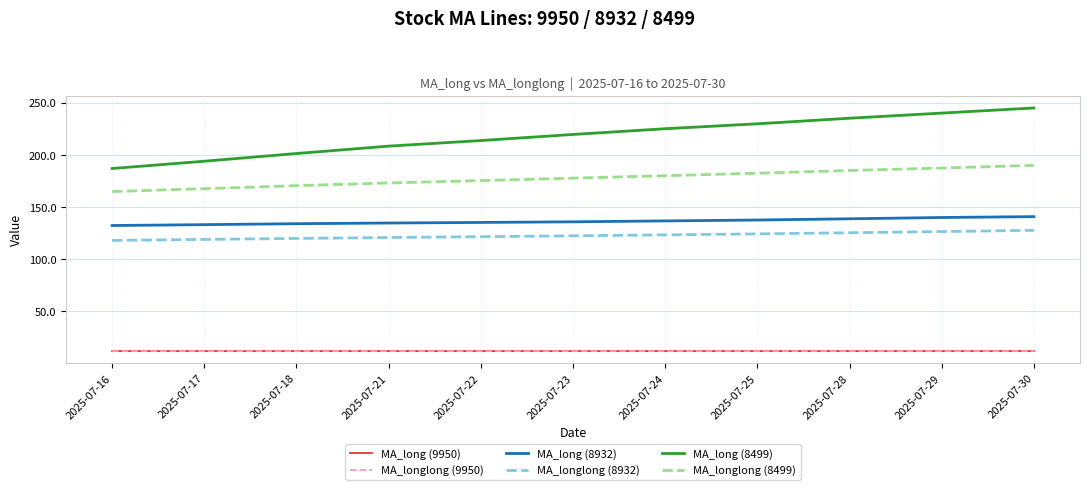

What is the minimum value for MA_longlong (8499)?

165.0